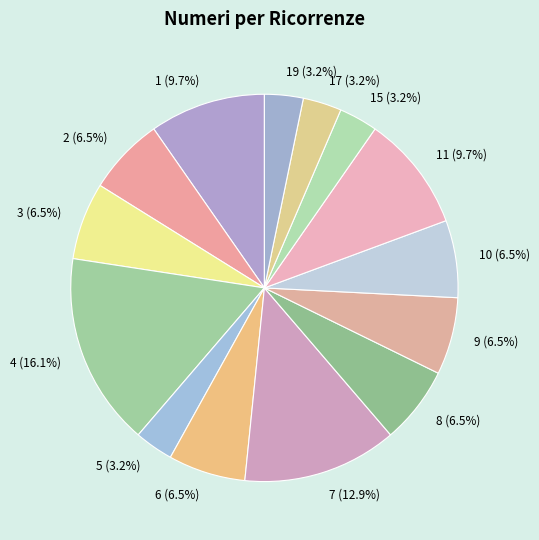

What is the total percentage of 15 (3.2%) and 3 (6.5%)?

9.7%